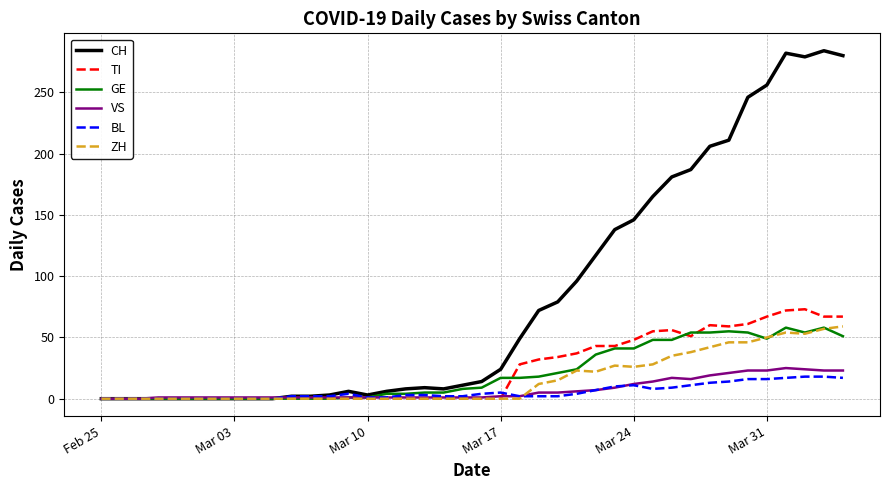

Which series has the largest total across all categories?

CH